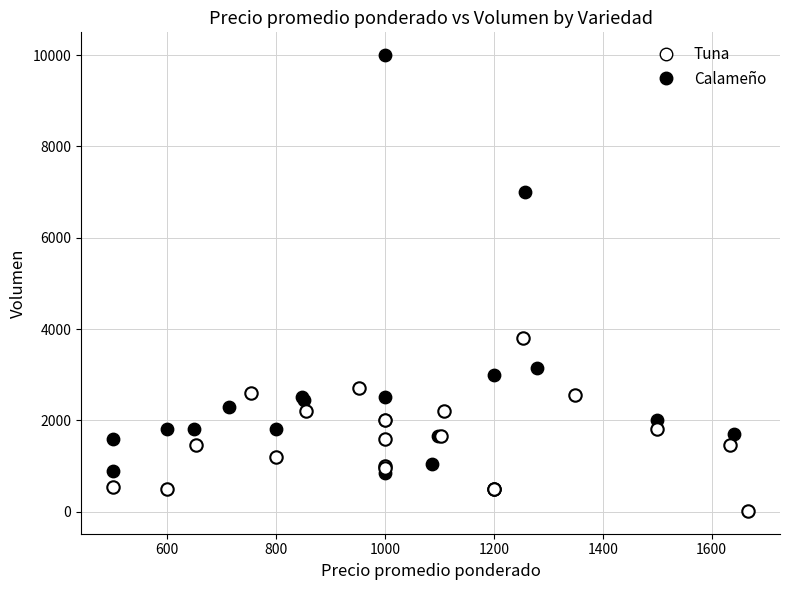

Which series contains the highest Y value?

Calameño